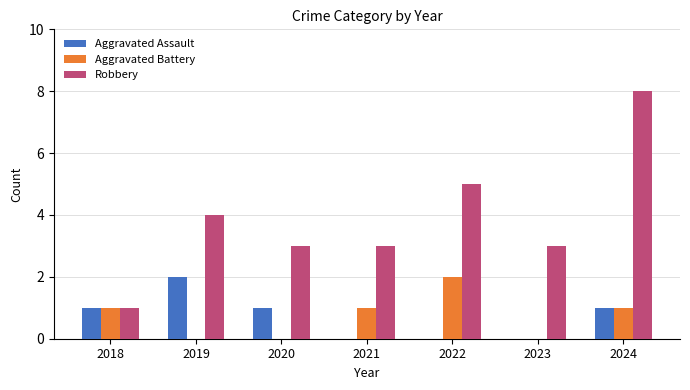

At which label does Robbery first exceed 3?

2019